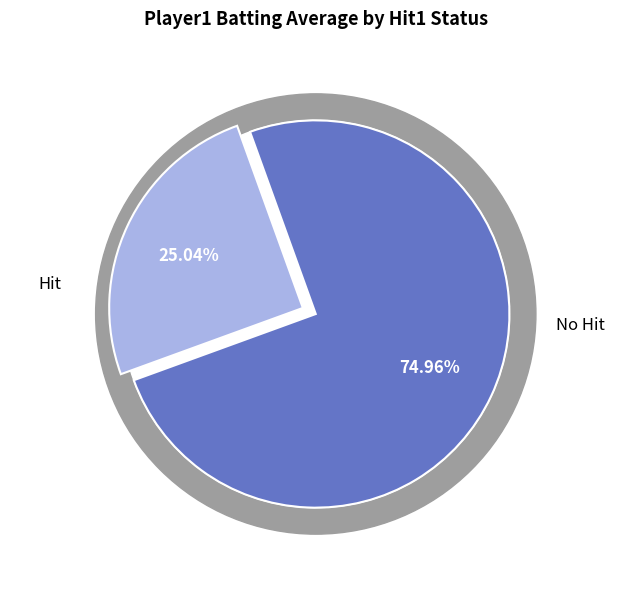

Is it true that False is 1% of the pie?

False